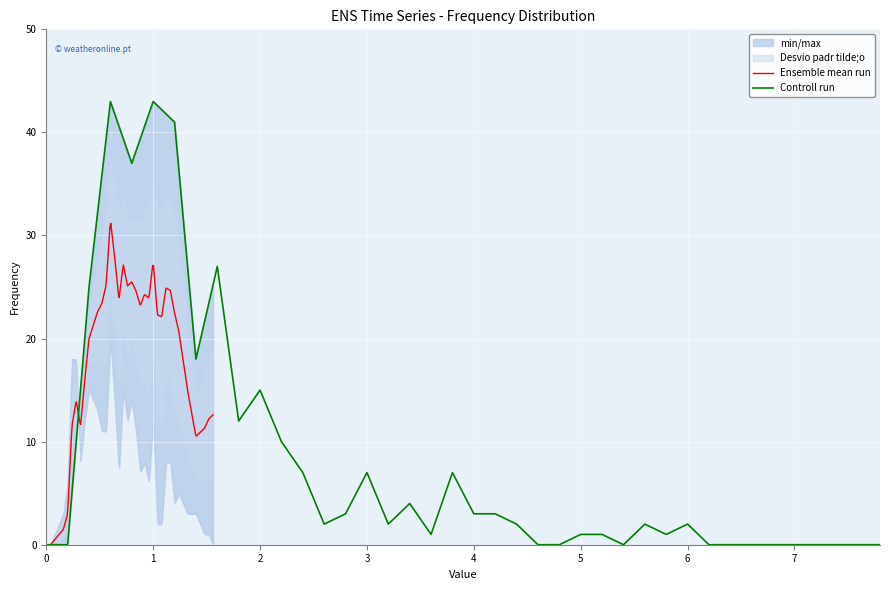

Reading left to right, extract all data points from this chart.

0	0	25	43	37	43	41	18	27	12	15	10	7	2	3	7	2	4	1	7	3	3	2	0	0	1	1	0	2	1	2	0	0	0	0	0	0	0	0	0